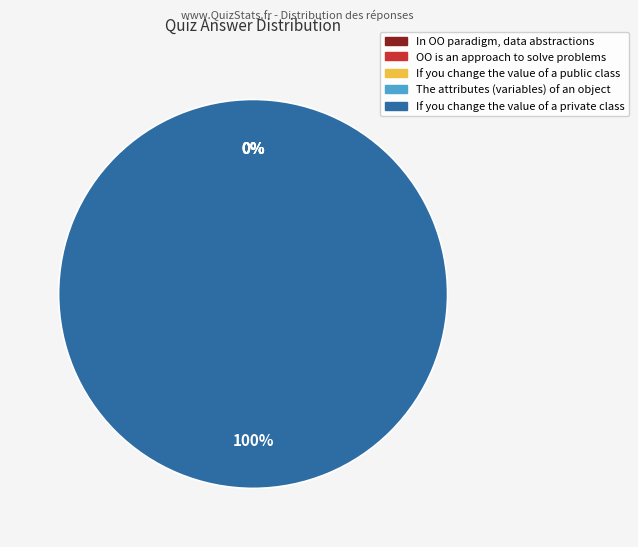

True or false: If you change the value of a private class accounts for 100% of the total.

True